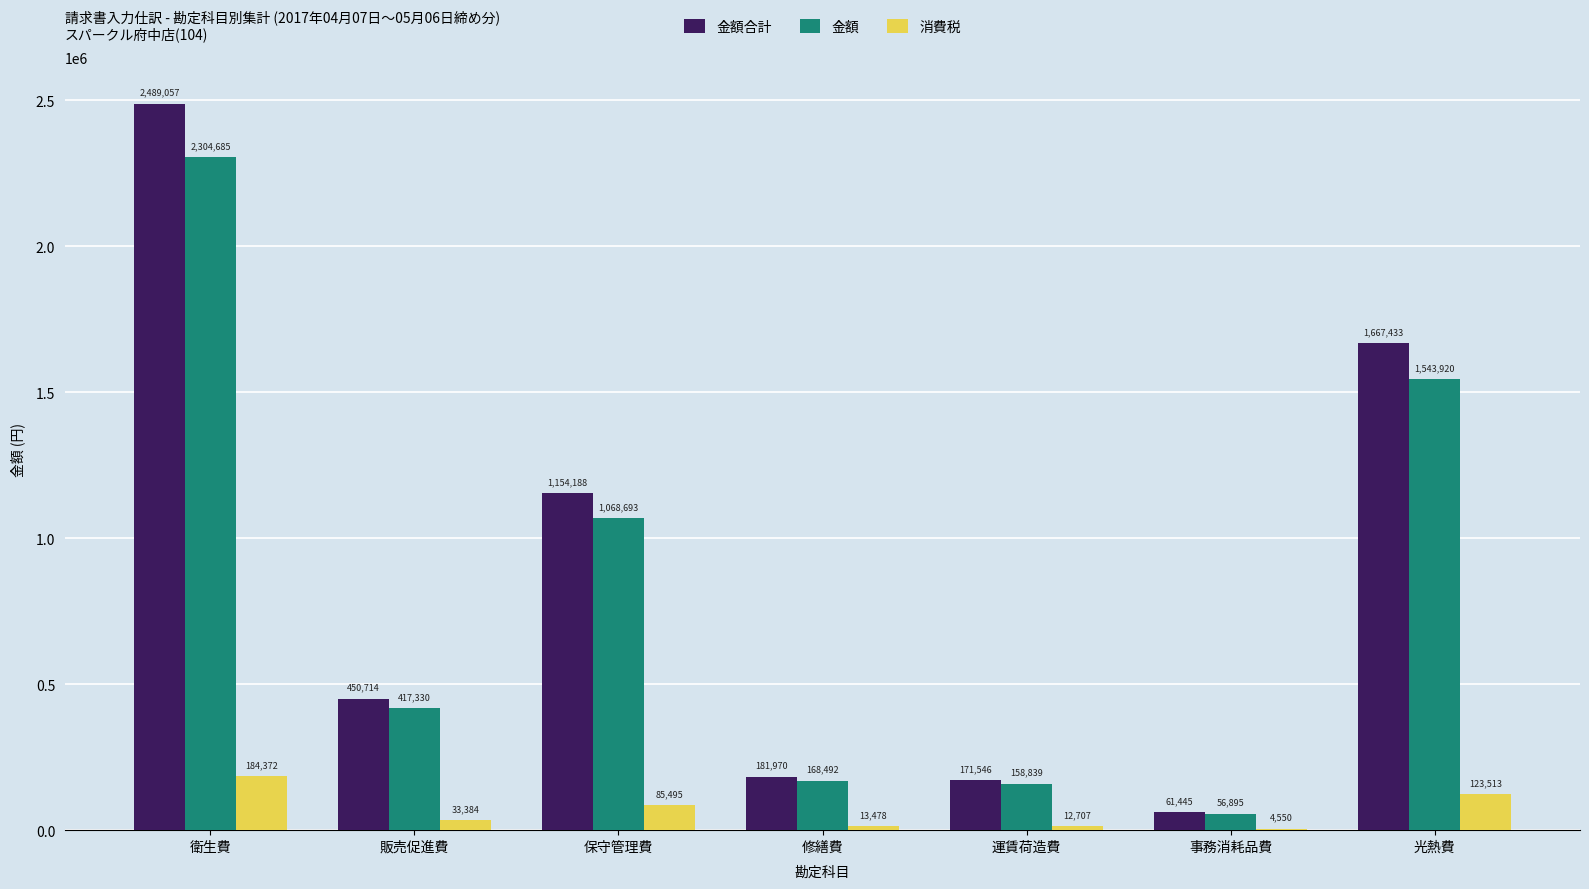

Between 販売促進費 and 運賃荷造費, which series saw the biggest shift?

金額合計